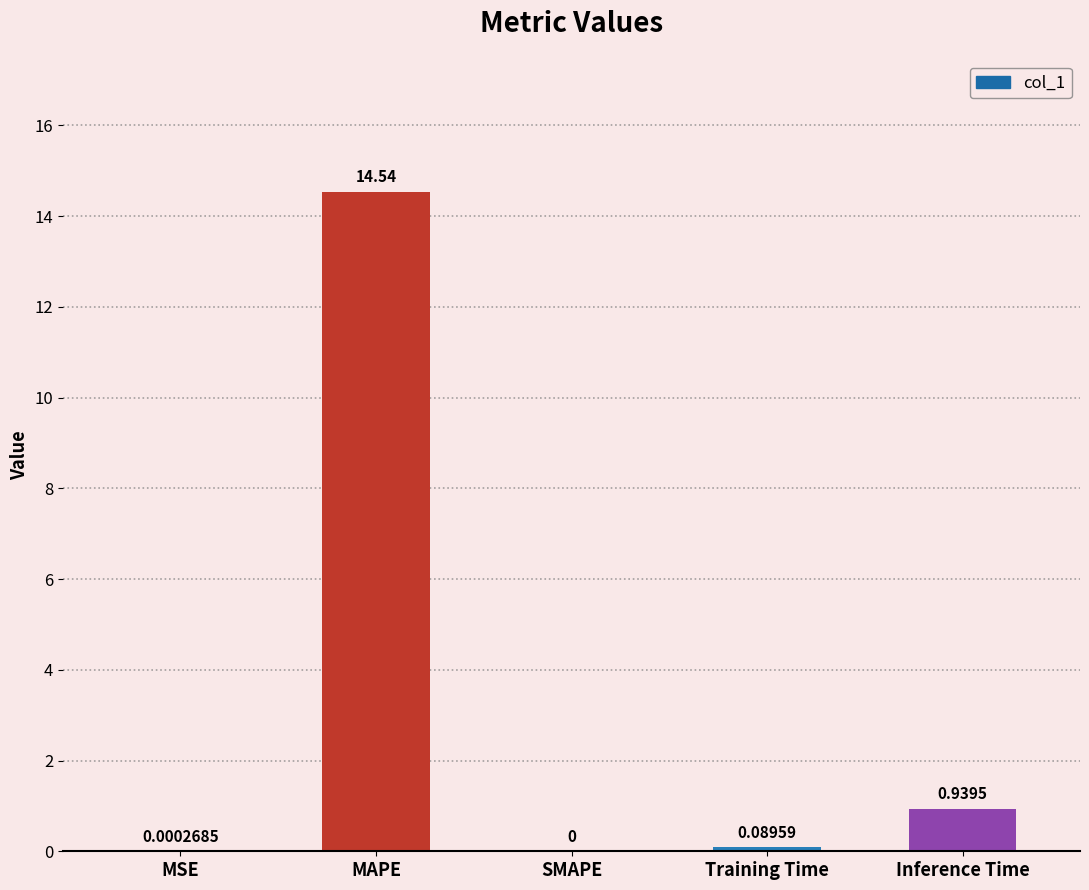

At which category does the chart reach its peak across all series?

MAPE